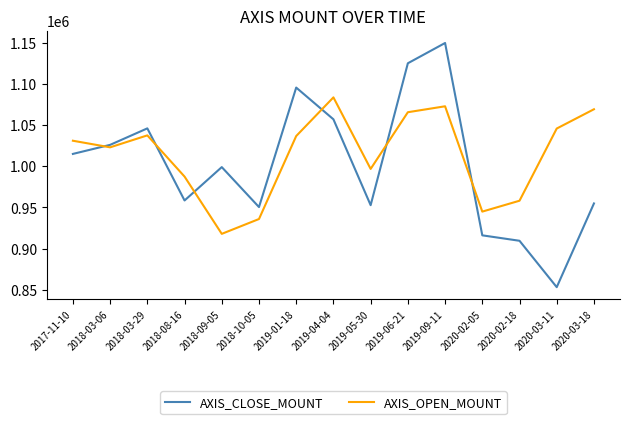

What is the total value across all series at 2020-03-11?

1899100